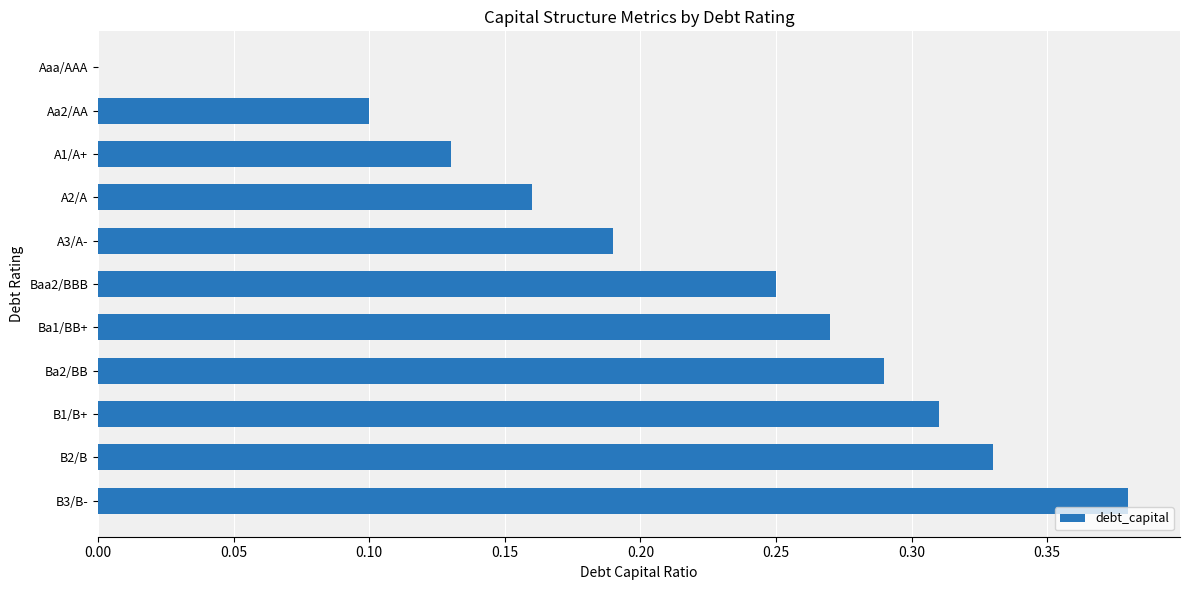

Which label corresponds to the largest value in the chart?

B3/B-